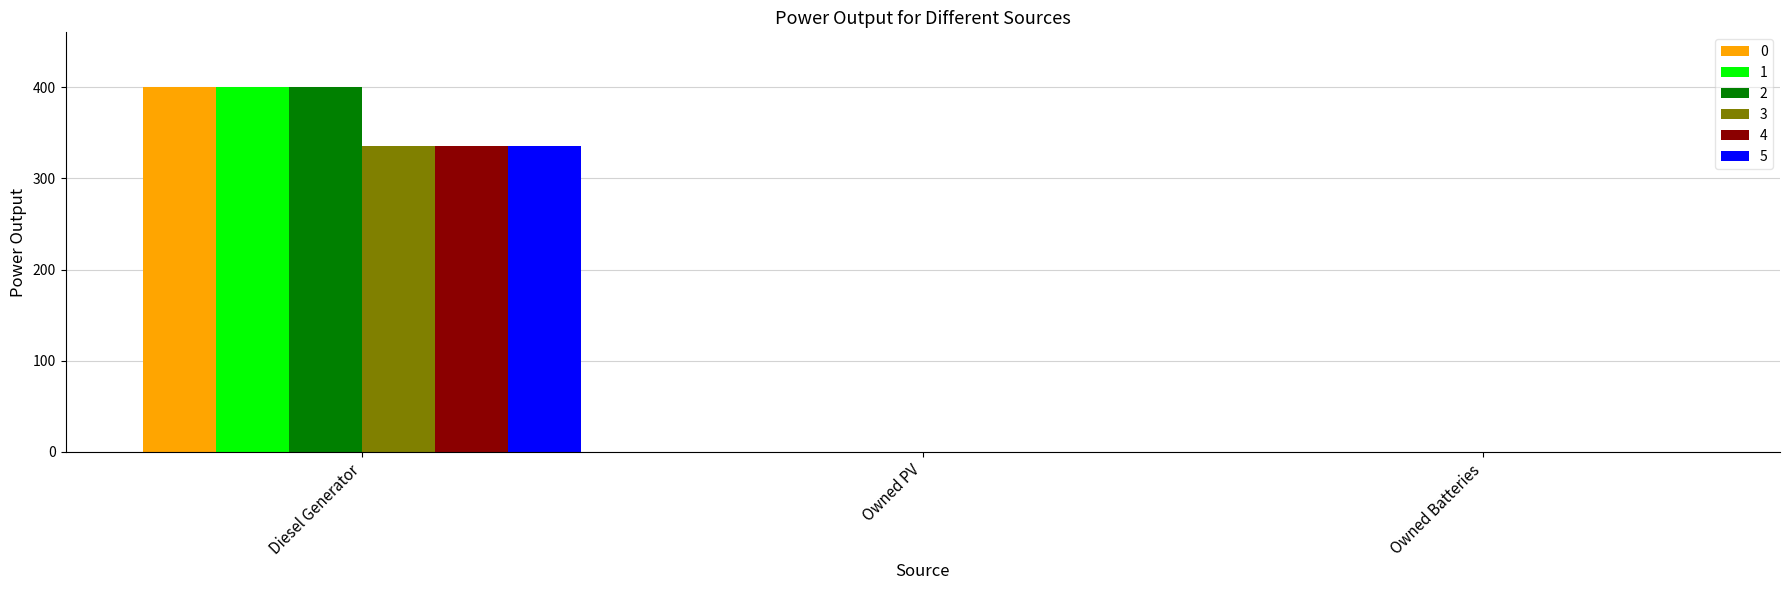

Which category has the highest value in the 0 series?

Diesel Generator